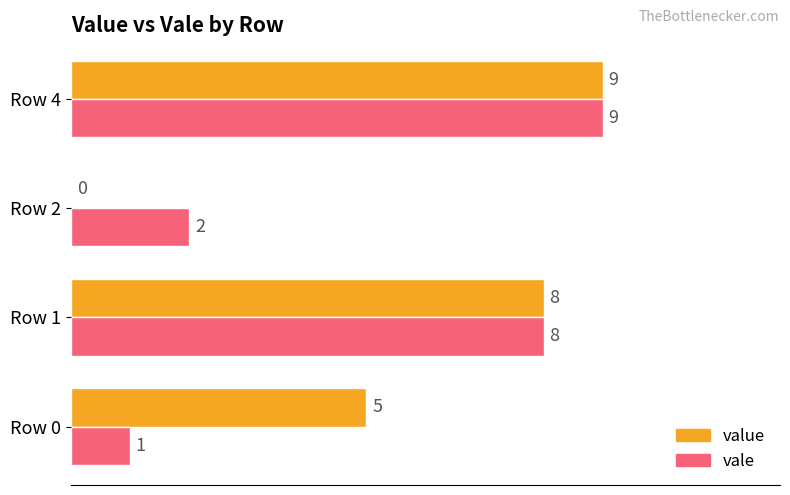

The value series shows 4 at Row 4. True or false?

False